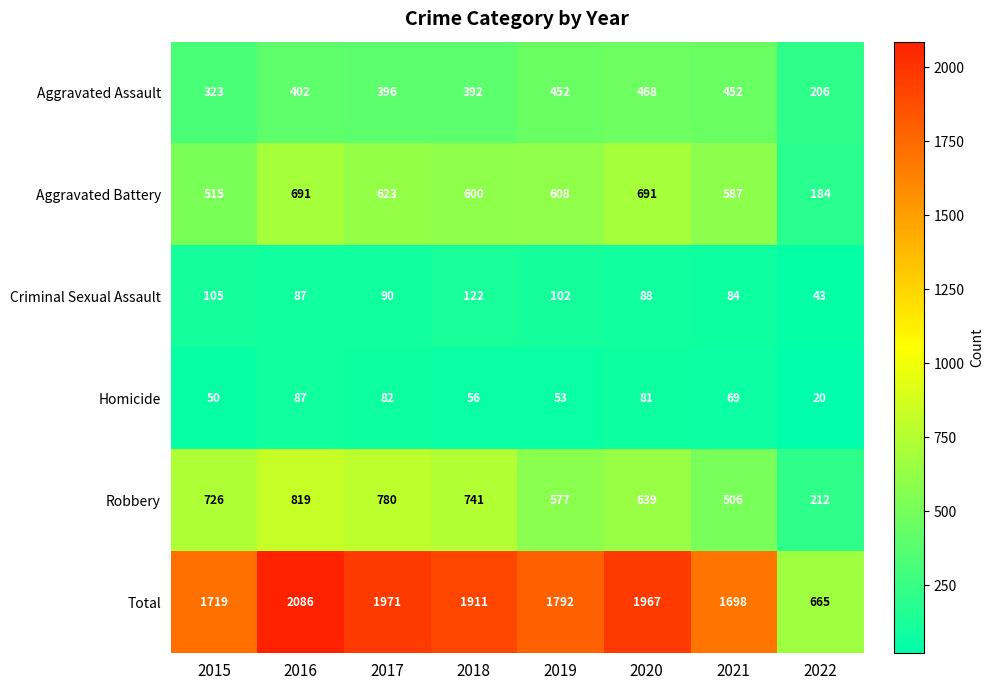

At which category is the sum across all series the highest?

2016